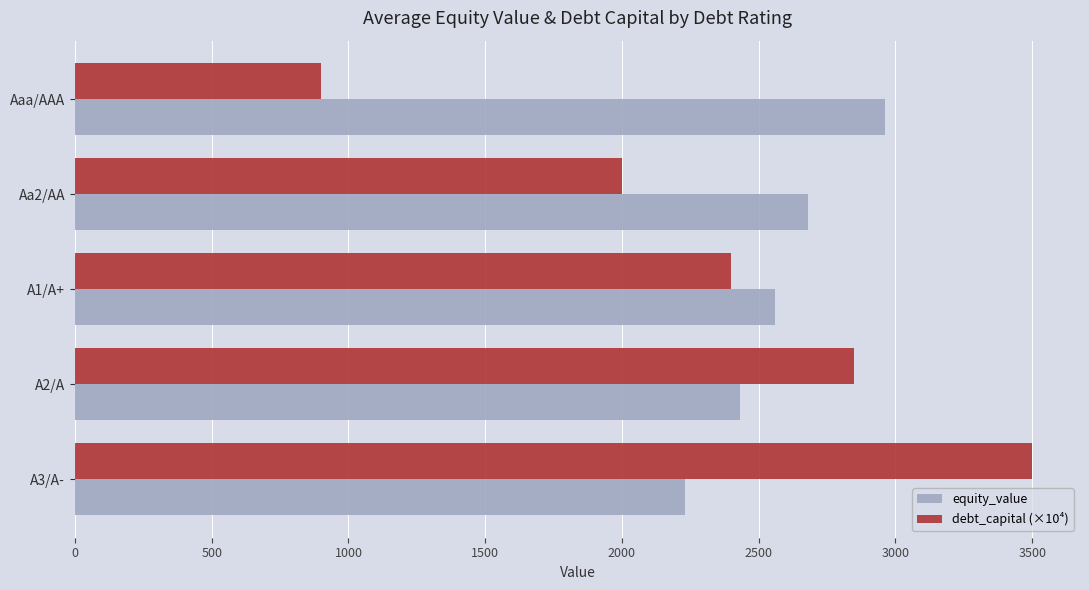

At which label does debt_capital (×10⁴) reach its peak?

A3/A-